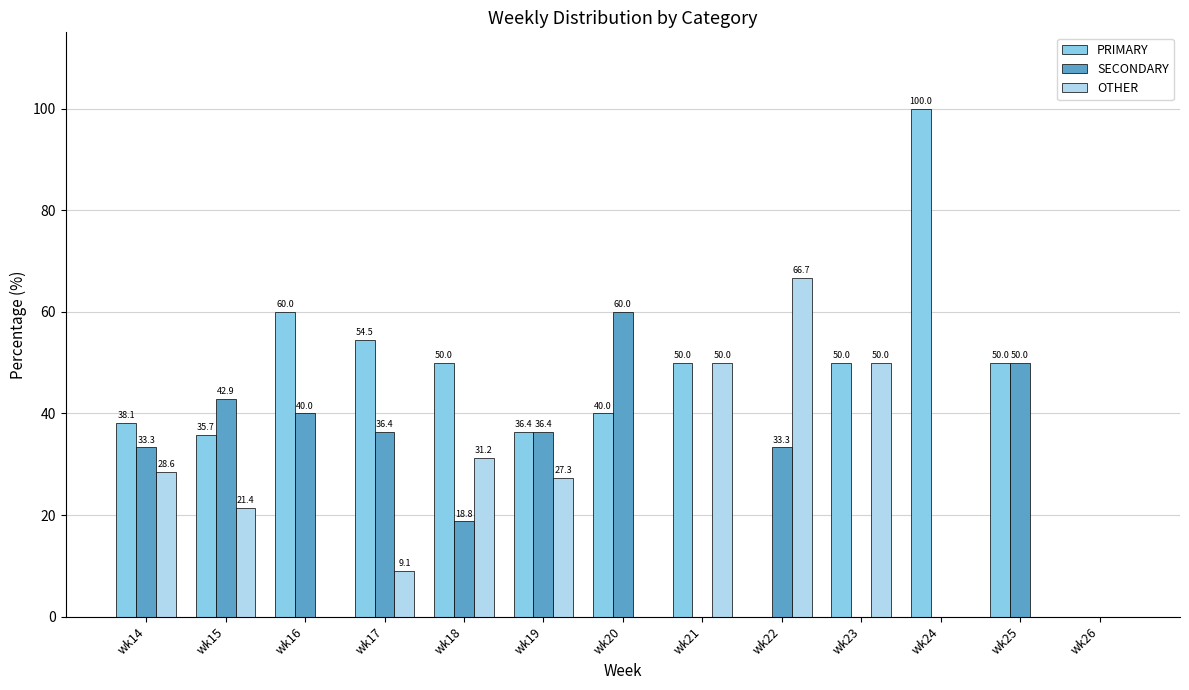

How many categories are shown in the chart?

13